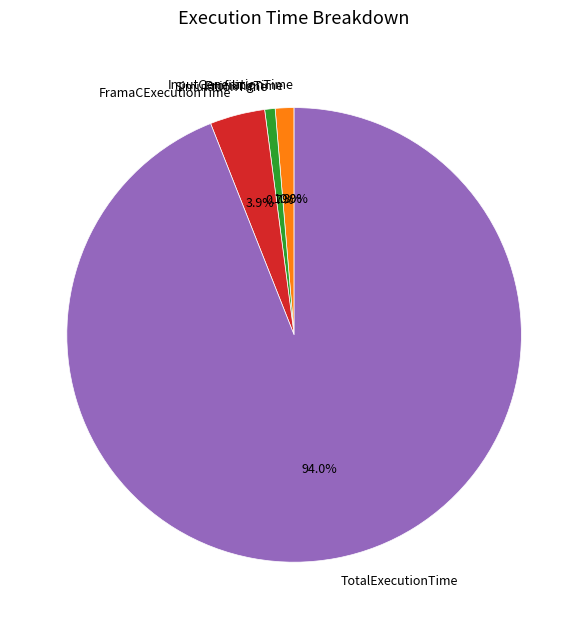

What percentage is NOT represented by FramaCExecutionTime?

96.1%